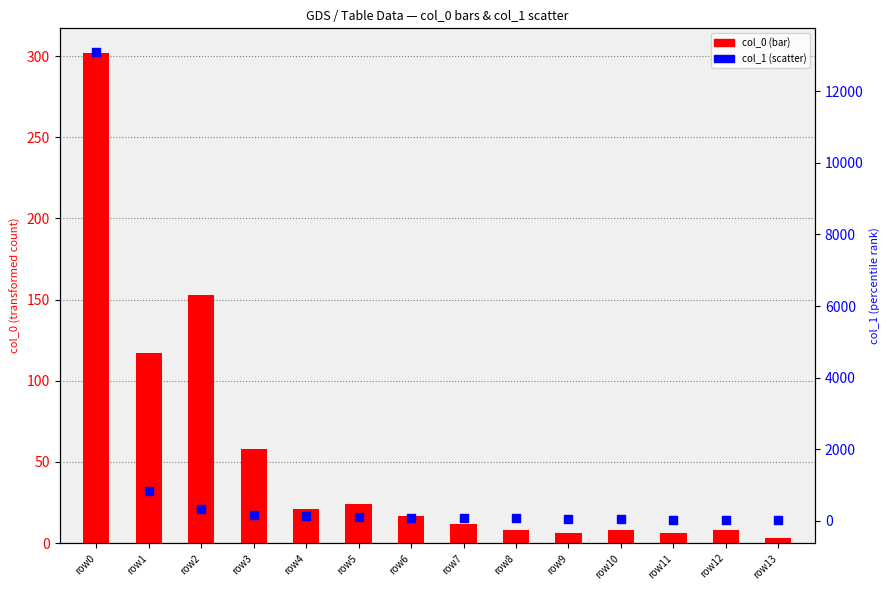

Which series contains the highest Y value?

col_1